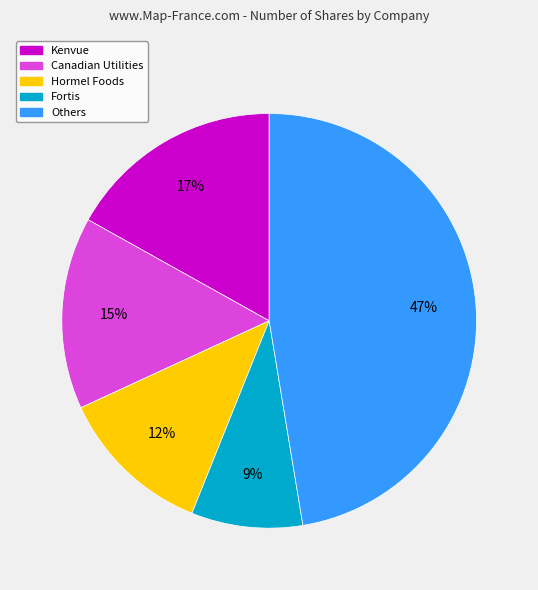

Does Hormel Foods represent more than half of the total?

No